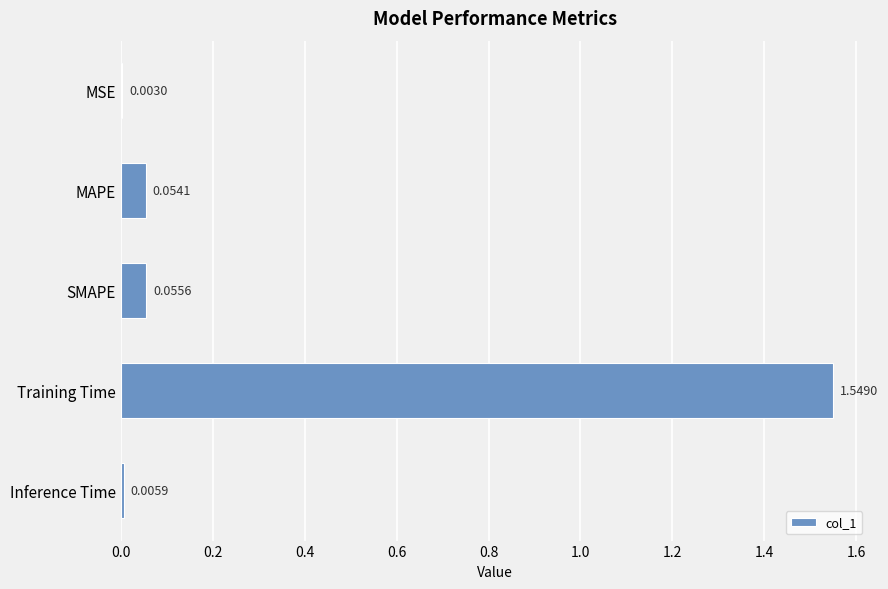

What is the sum of all values?

1.7